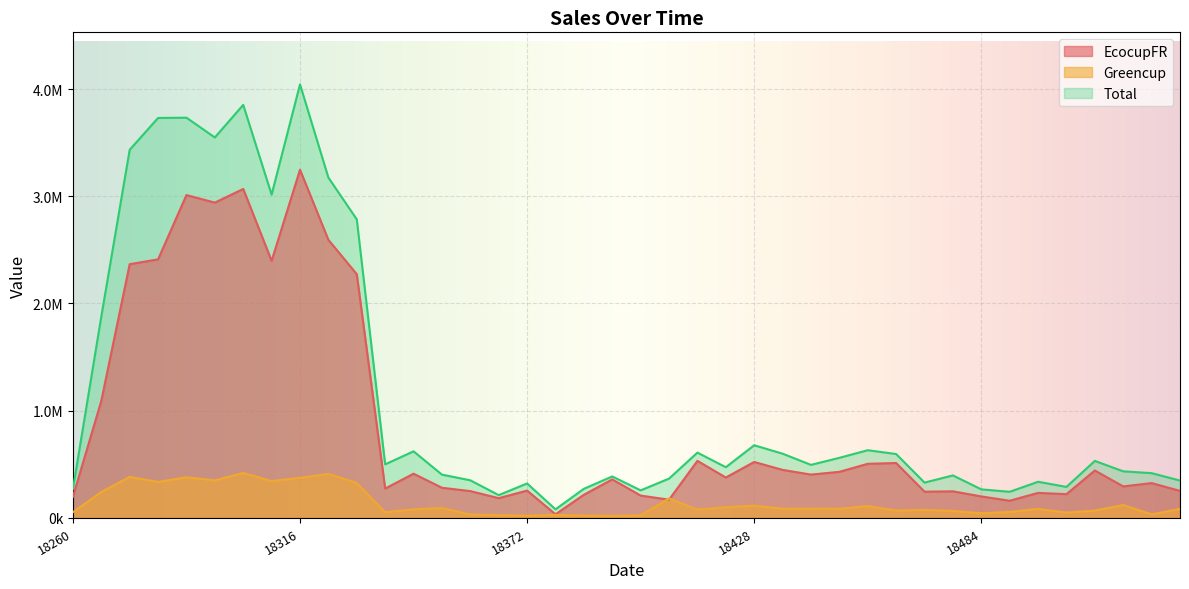

What is the total value across all series at 18414?

1219055.1